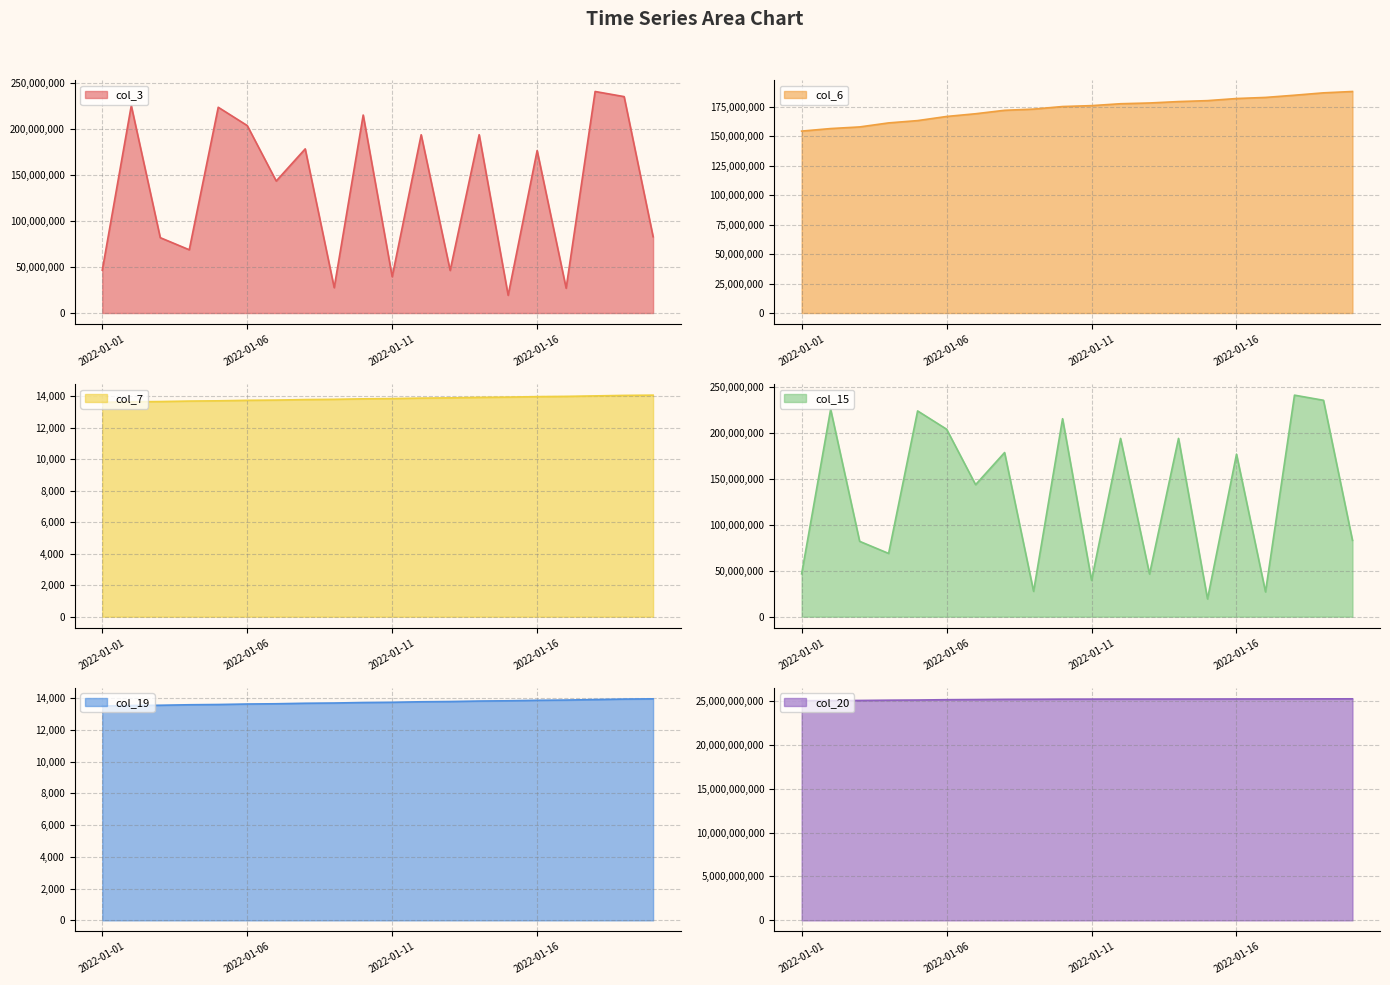

List the labels in order of col_7 value, smallest first.

2022-01-01, 2022-01-02, 2022-01-03, 2022-01-04, 2022-01-05, 2022-01-06, 2022-01-07, 2022-01-08, 2022-01-09, 2022-01-10, 2022-01-11, 2022-01-12, 2022-01-13, 2022-01-14, 2022-01-15, 2022-01-16, 2022-01-17, 2022-01-18, 2022-01-19, 2022-01-20